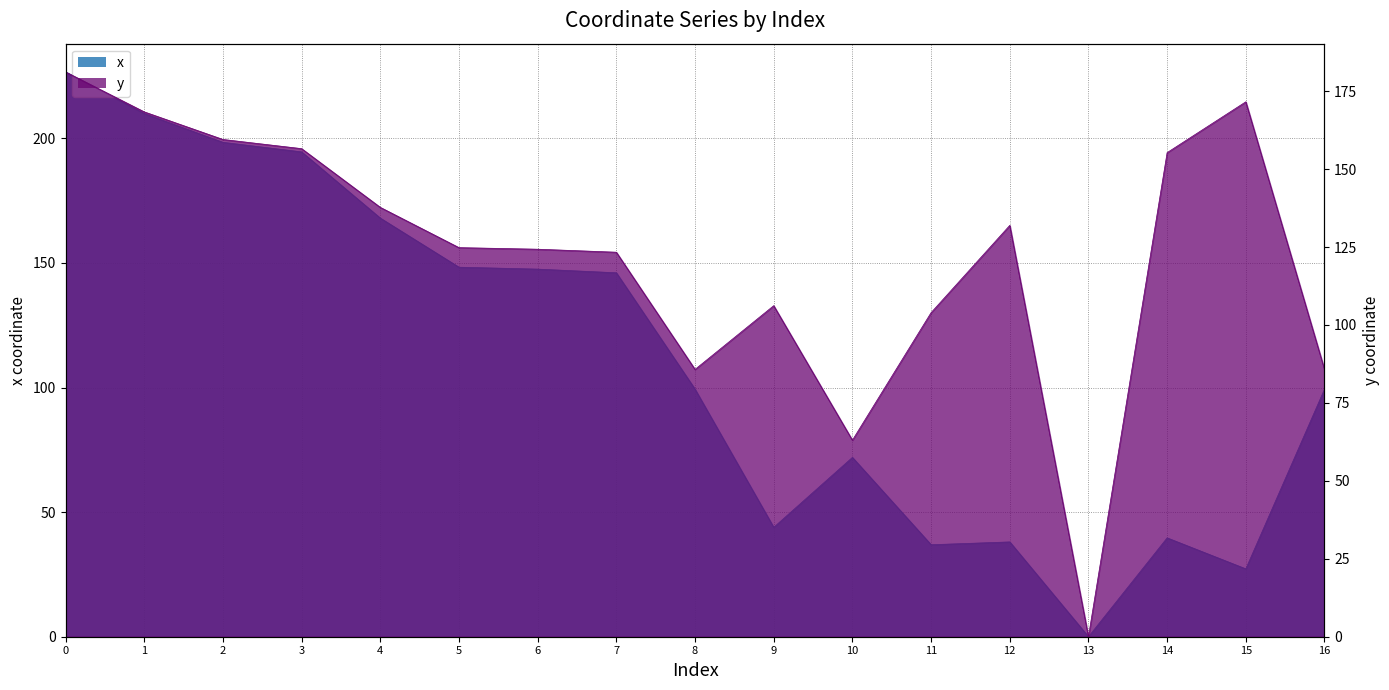

Rank the categories by y value from highest to lowest.

0, 15, 1, 2, 3, 14, 4, 12, 5, 6, 7, 9, 11, 8, 16, 10, 13